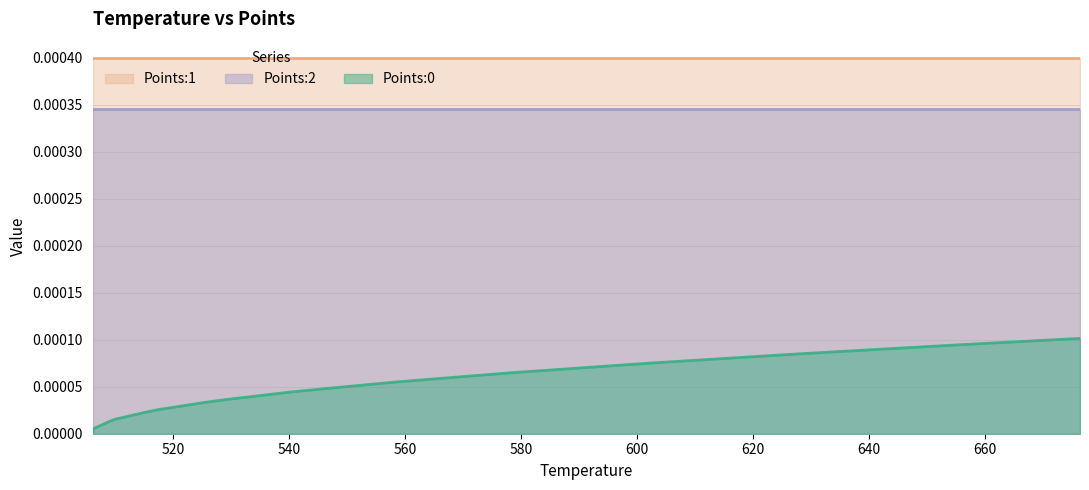

Rank the series by their maximum value, from highest to lowest.

Points:1, Points:2, Points:0